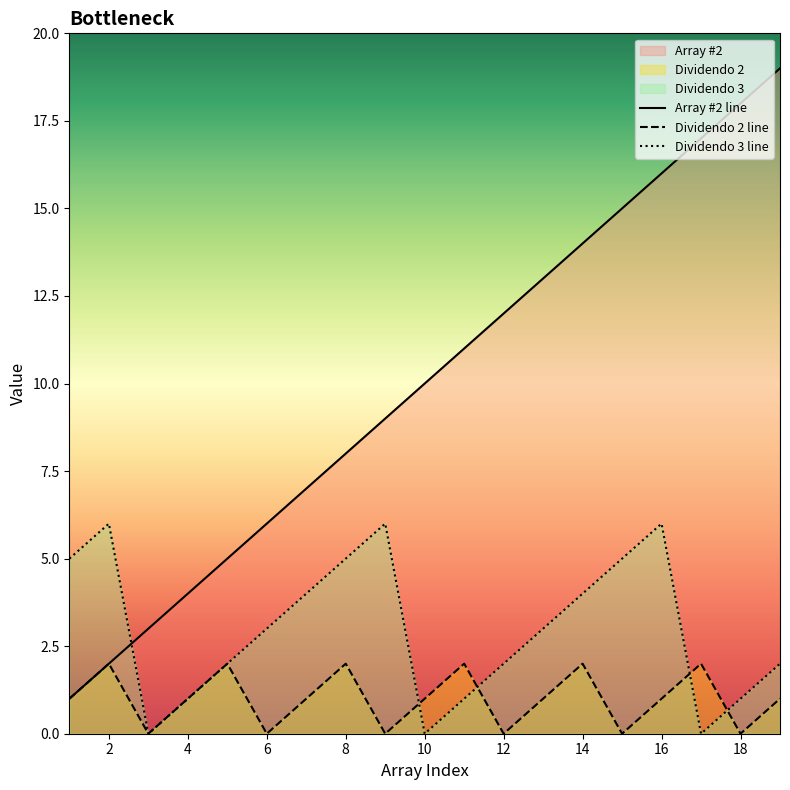

Does the chart display data point markers on the line(s)?

No